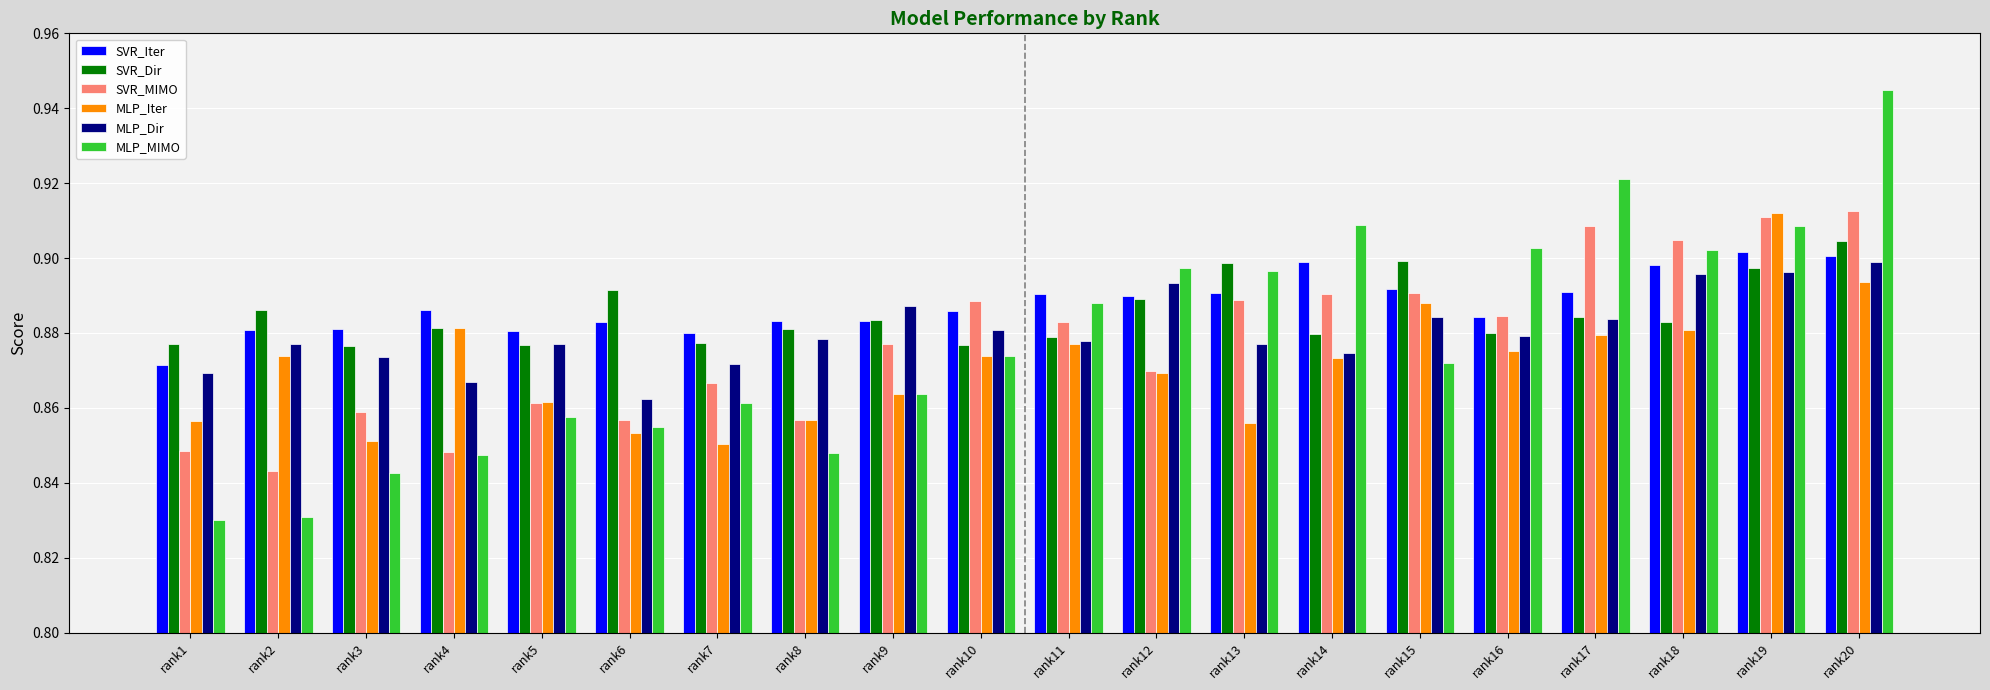

At which label does MLP_MIMO reach its peak?

rank20